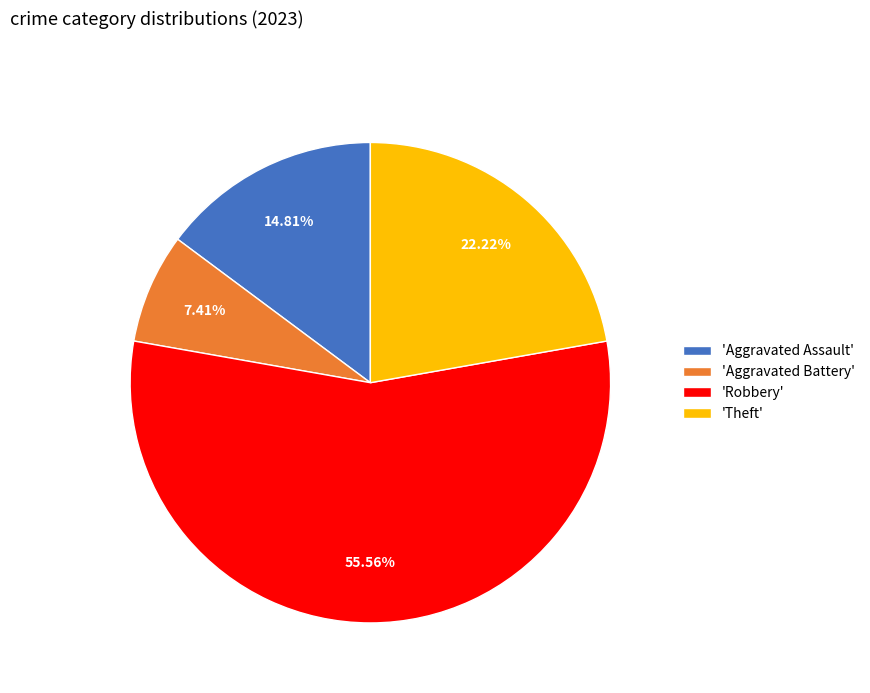

What is the smallest slice in the pie chart?

'Aggravated Battery'